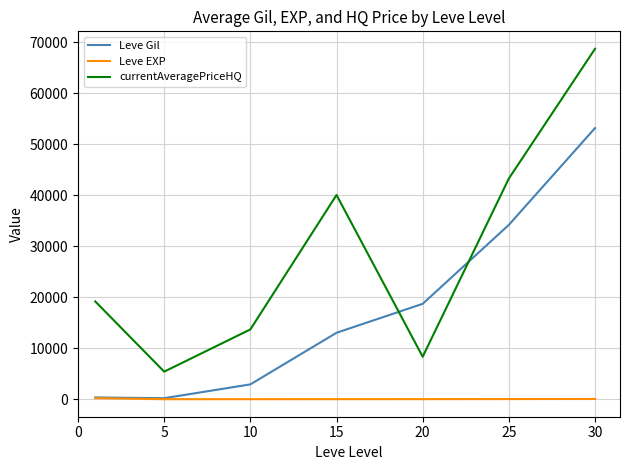

How many intersections are there between Leve Gil and currentAveragePriceHQ?

2